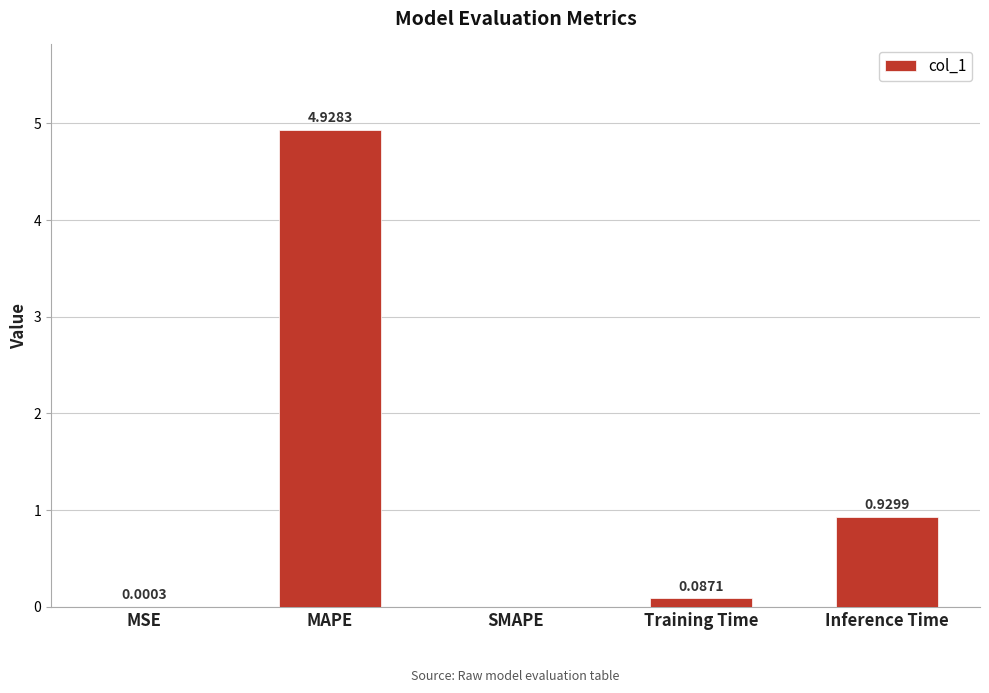

Which category has the highest value across all series?

MAPE